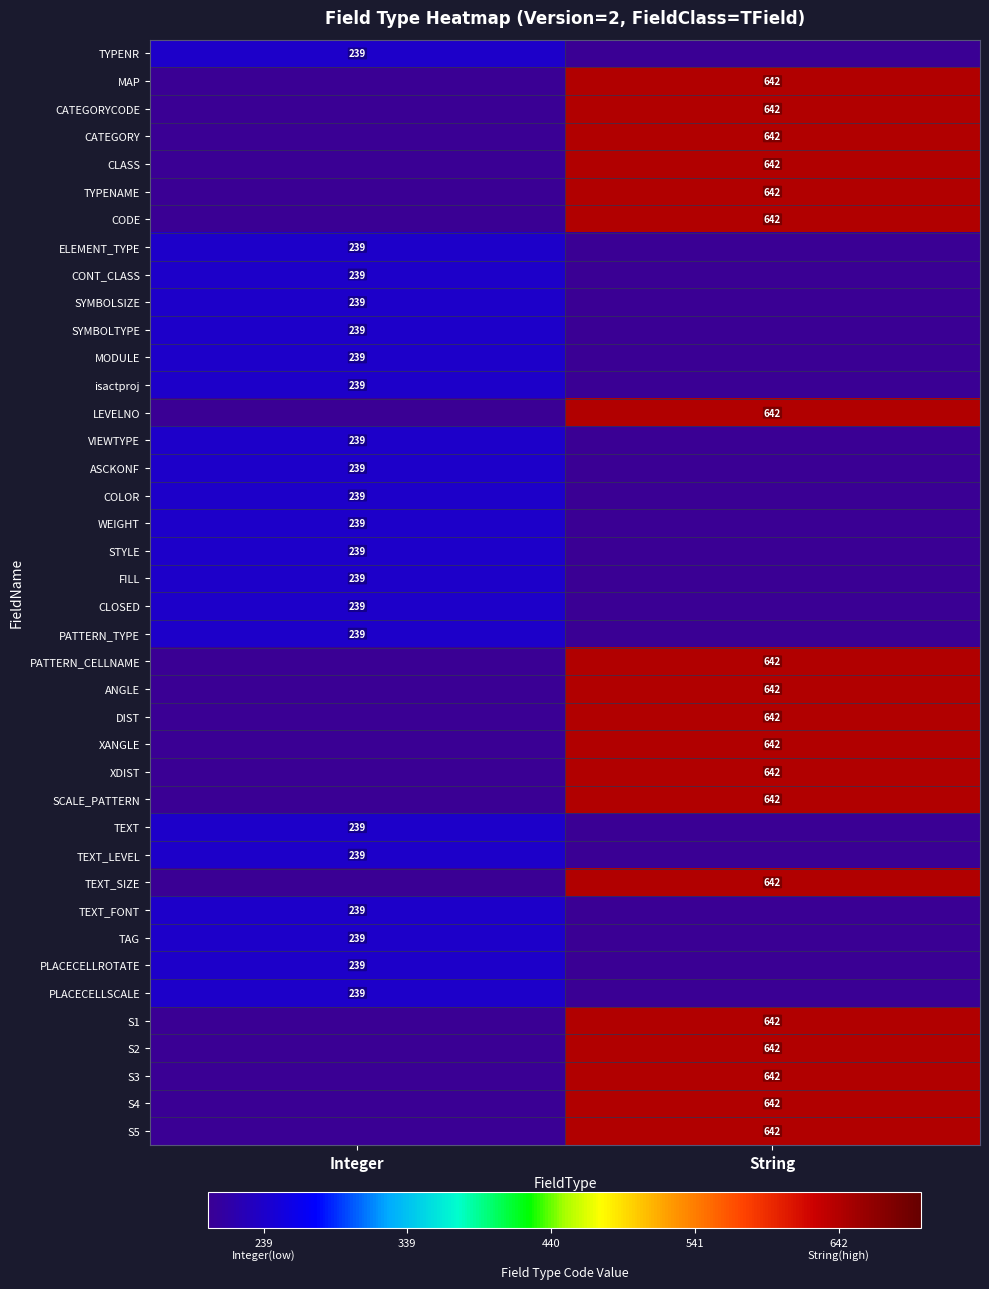

The MAP series shows 642 at String. True or false?

True